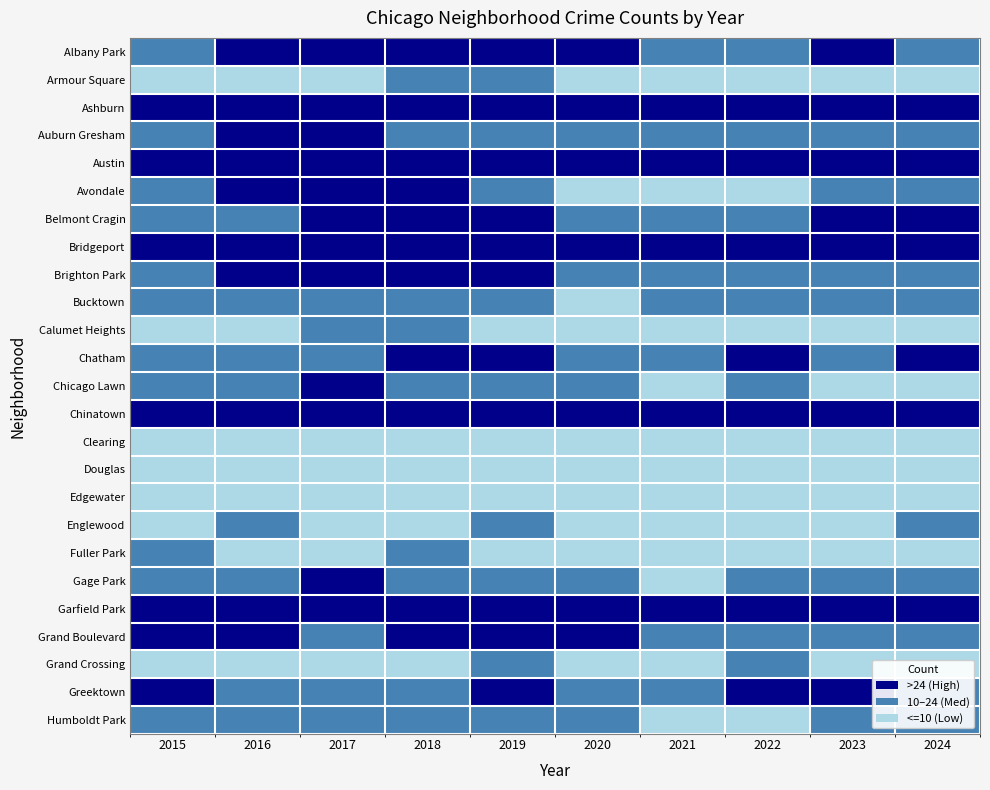

Between 2024 and 2021, which is larger?

2024